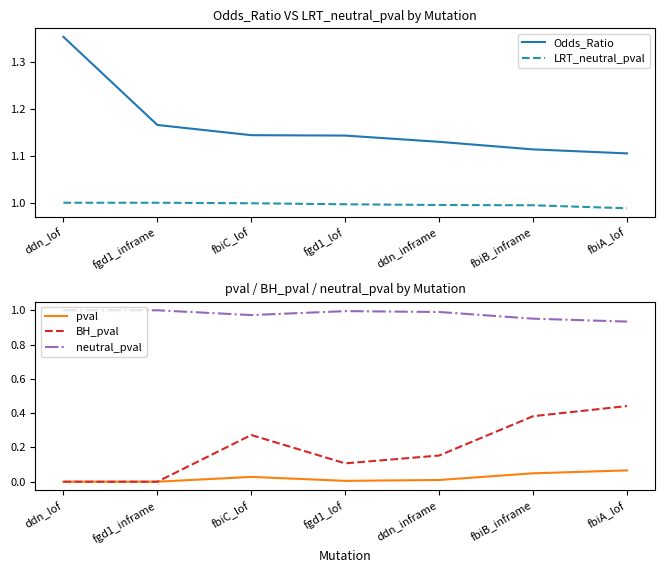

What is the difference between the Odds_Ratio values at ddn_inframe and ddn_lof?

0.2